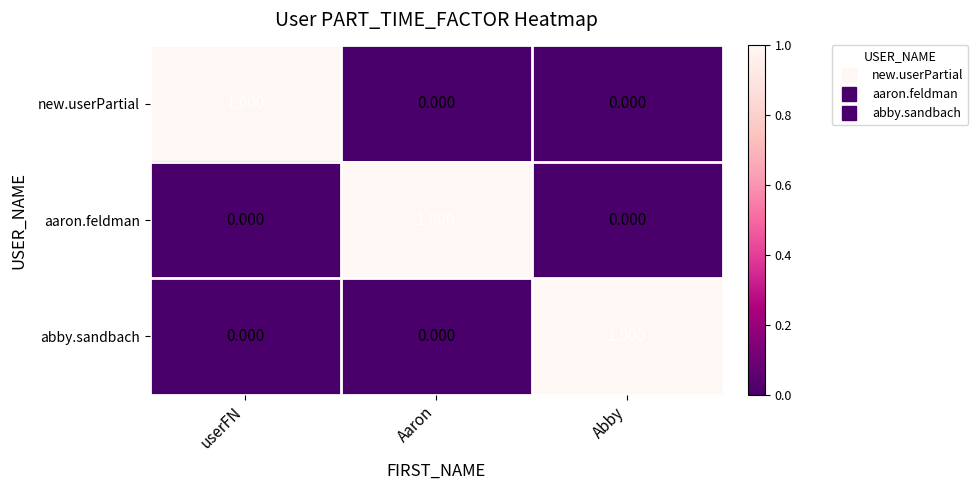

Which category has the highest value in the new.userPartial series?

userFN